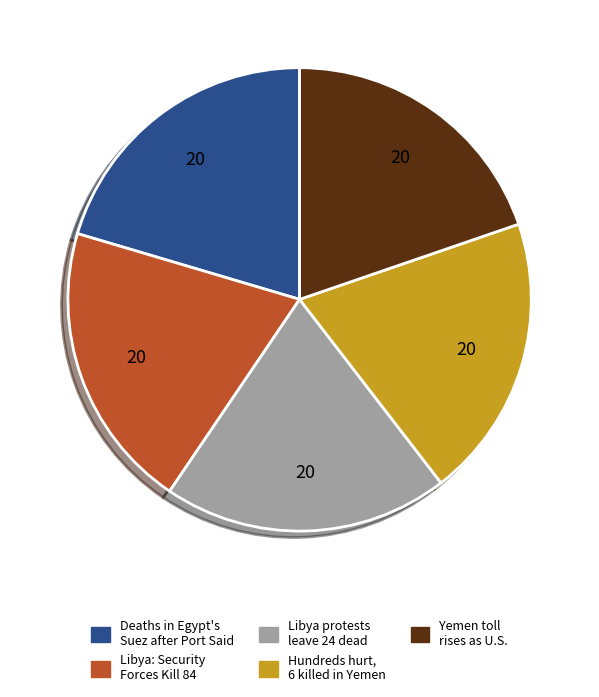

Does any single category account for the majority?

No